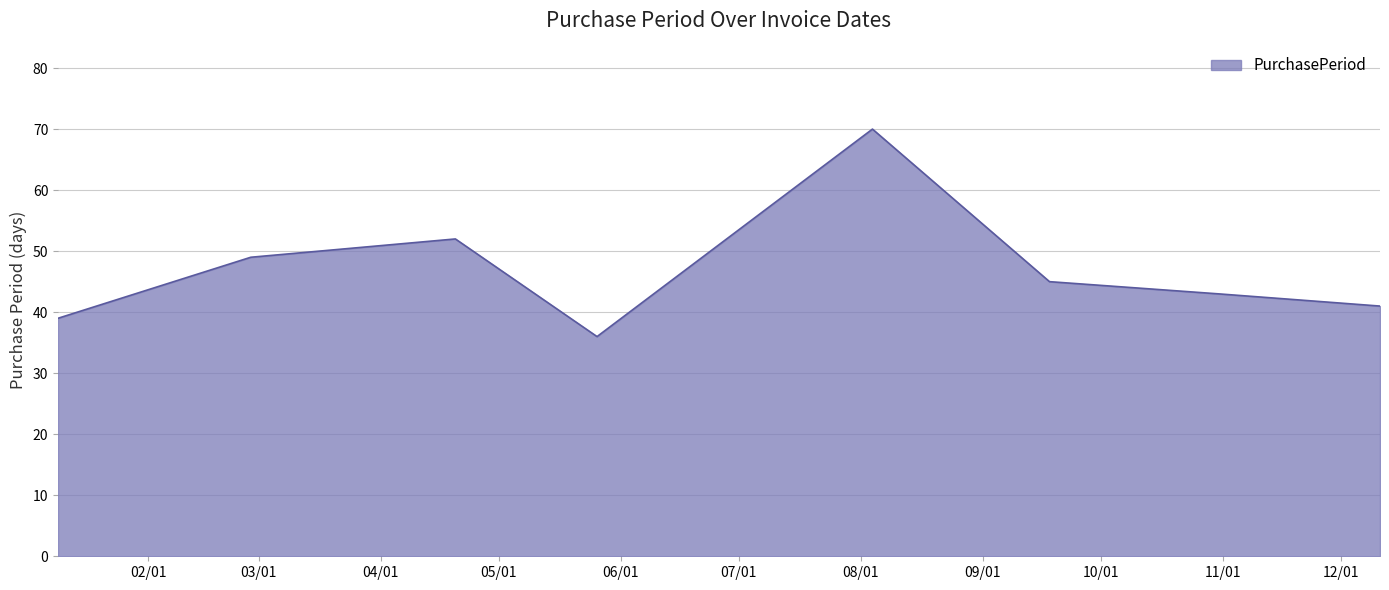

What is the maximum value shown in the chart?

70